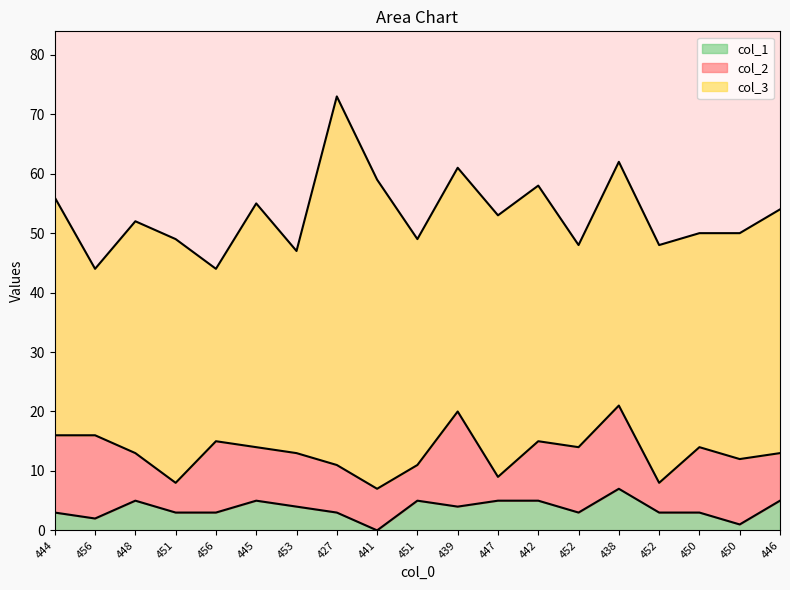

Reading left to right, what are all the values shown in this chart?

col_2: 444=13	456=14	448=8	451=5	456=12	445=9	453=9	427=8	441=7	451=6	439=16	447=4	442=10	452=11	438=14	452=5	450=11	450=11	446=8
col_3: 444=40	456=28	448=39	451=41	456=29	445=41	453=34	427=62	441=52	451=38	439=41	447=44	442=43	452=34	438=41	452=40	450=36	450=38	446=41
col_1: 444=3	456=2	448=5	451=3	456=3	445=5	453=4	427=3	441=0	451=5	439=4	447=5	442=5	452=3	438=7	452=3	450=3	450=1	446=5